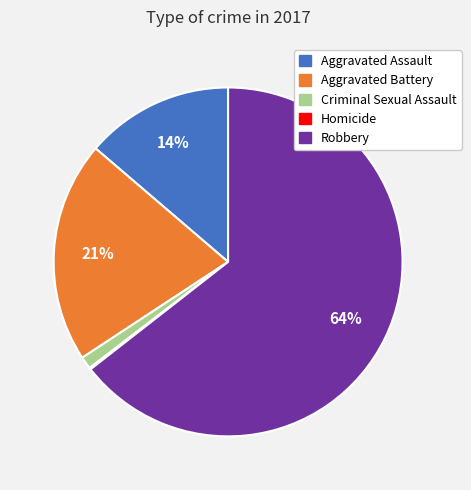

To the nearest percent, what percentage of the pie is Aggravated Battery?

21%